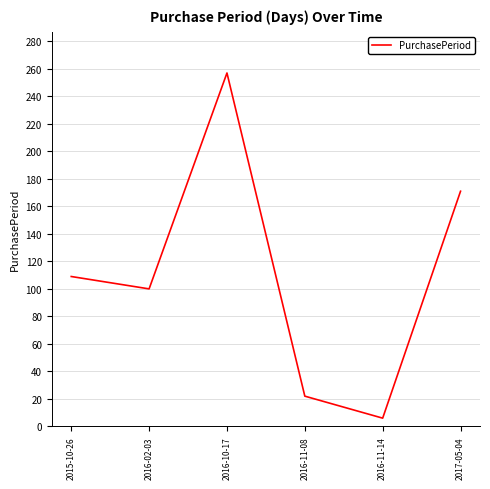

Read the value at 2017-05-04.

171